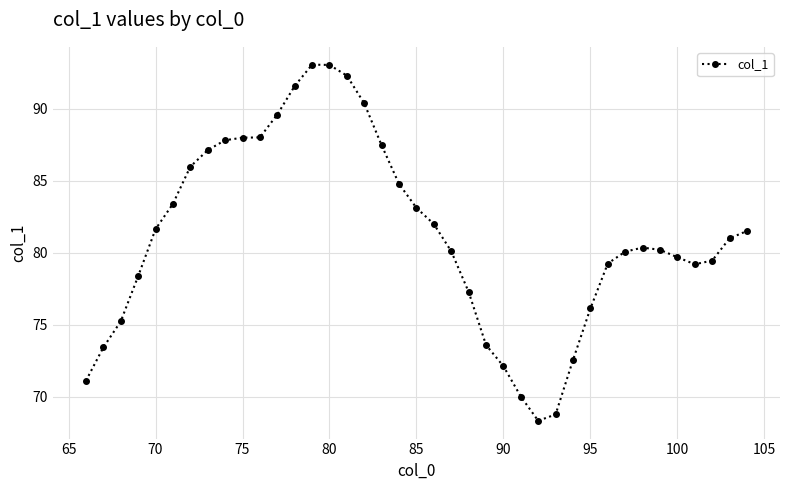

True or false: the data has more than 0 interior local peaks.

True